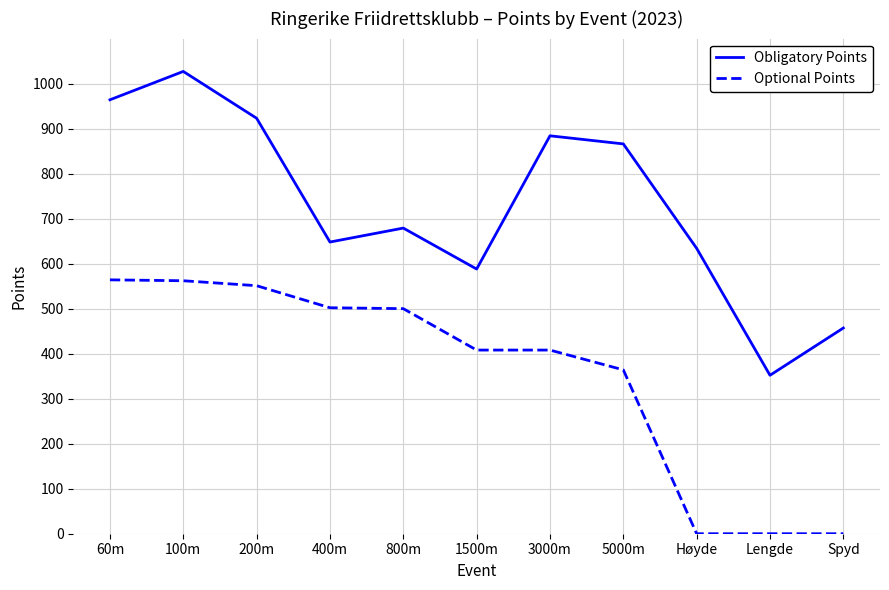

Rank the series at 5000m from highest to lowest value.

Obligatory Points, Optional Points